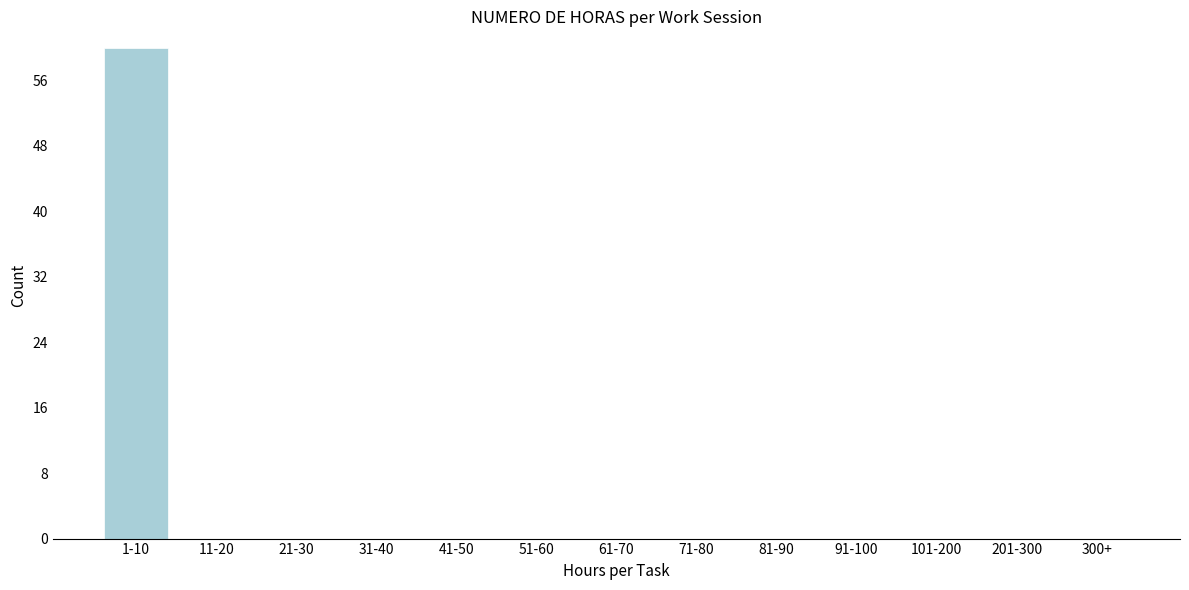

Reading right to left, transcribe all the data shown in this chart.

300+=0	201-300=0	101-200=0	91-100=0	81-90=0	71-80=0	61-70=0	51-60=0	41-50=0	31-40=0	21-30=0	11-20=0	1-10=60